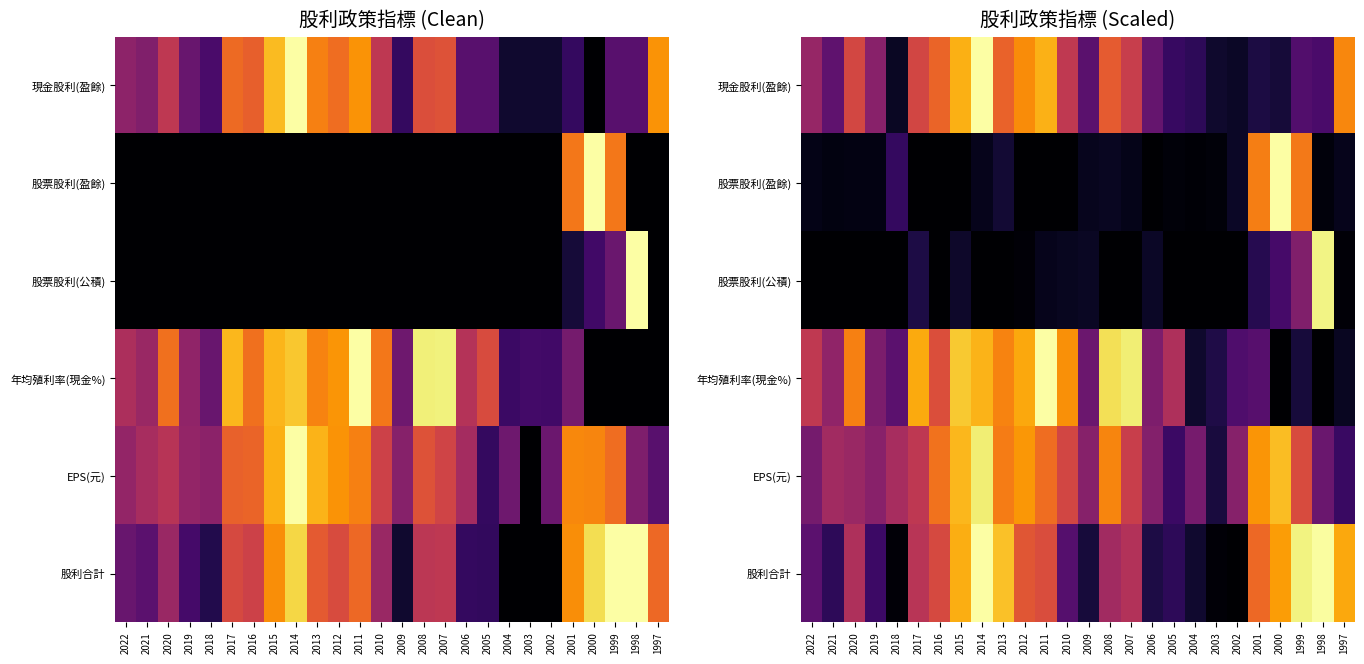

At which label does 年均殖利率(現金%) reach its peak?

2011